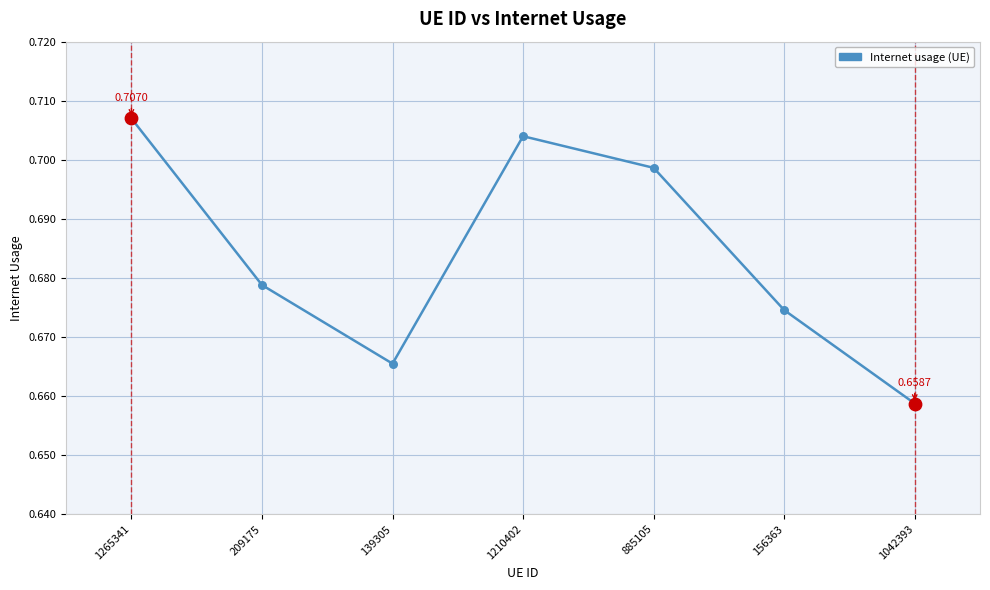

Which has a higher value, 209175 or 1265341?

1265341